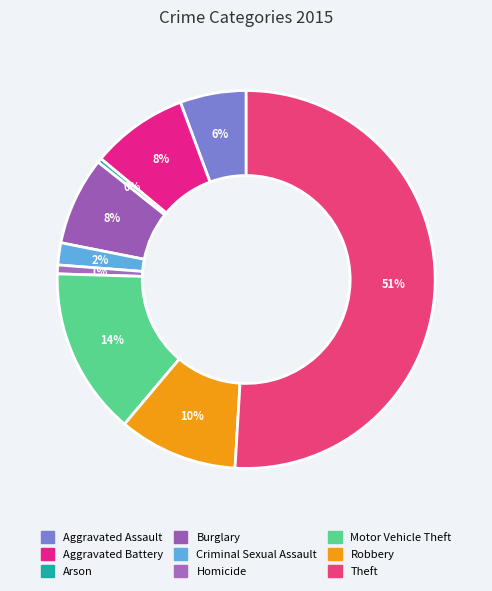

How many slices are in this pie chart?

9